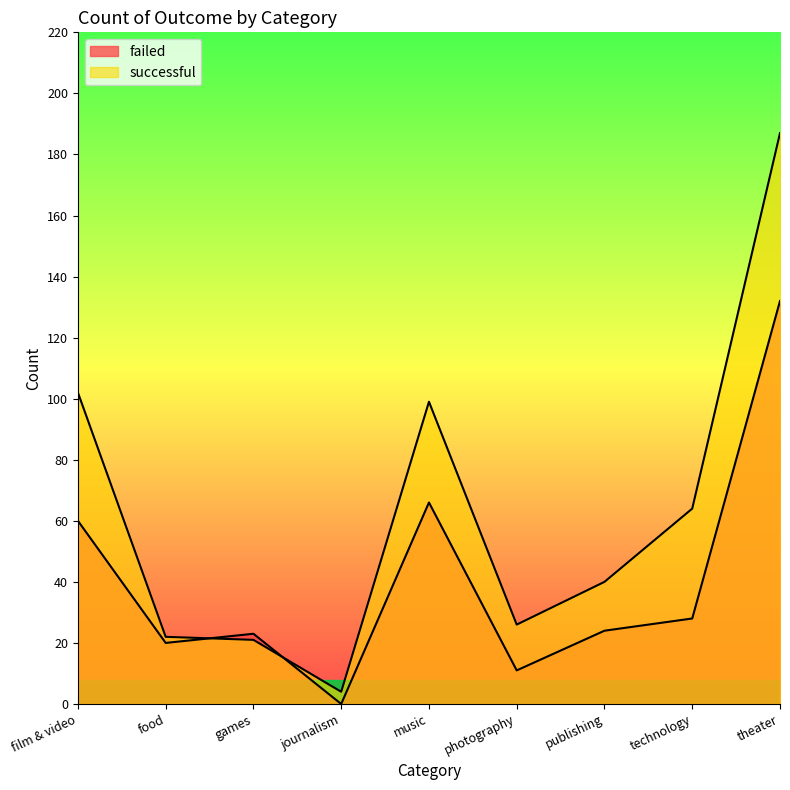

At which category is the sum across all series the highest?

theater